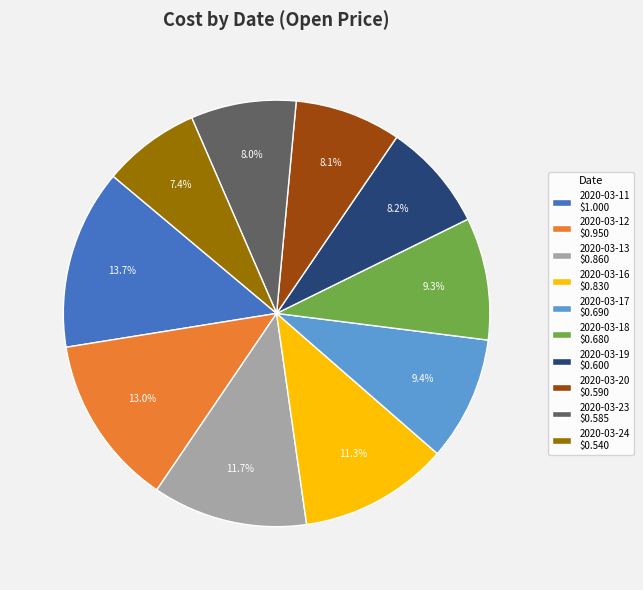

To the nearest percent, what is the difference between the 2020-03-24 and 2020-03-19 slice percentages?

1%